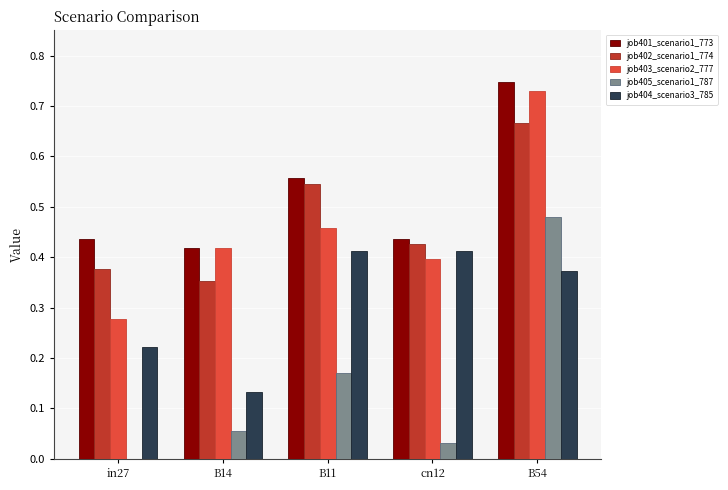

Which series changed the most between B14 and B54?

job405_scenario1_787